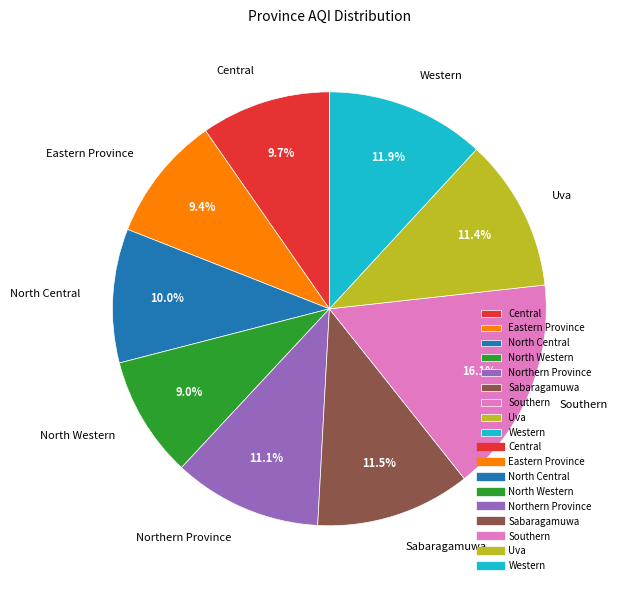

What percentage is NOT represented by Sabaragamuwa?

88.5%